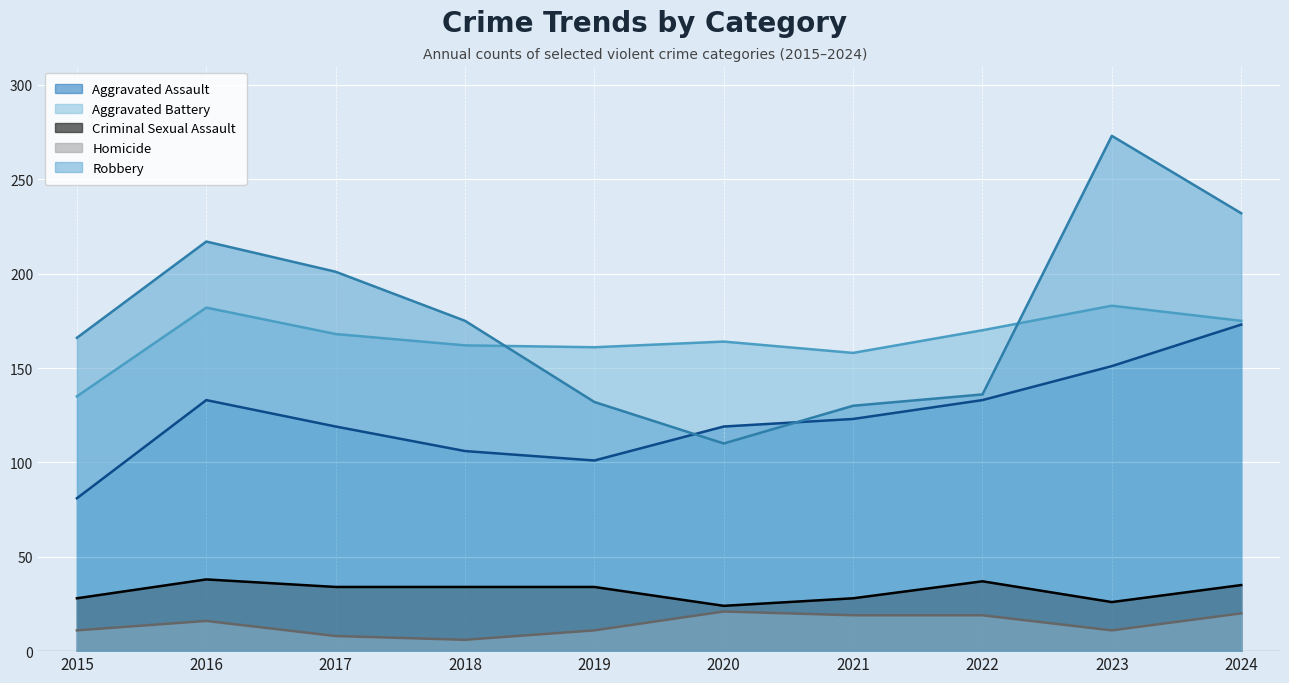

Which series has the largest total across all categories?

Robbery